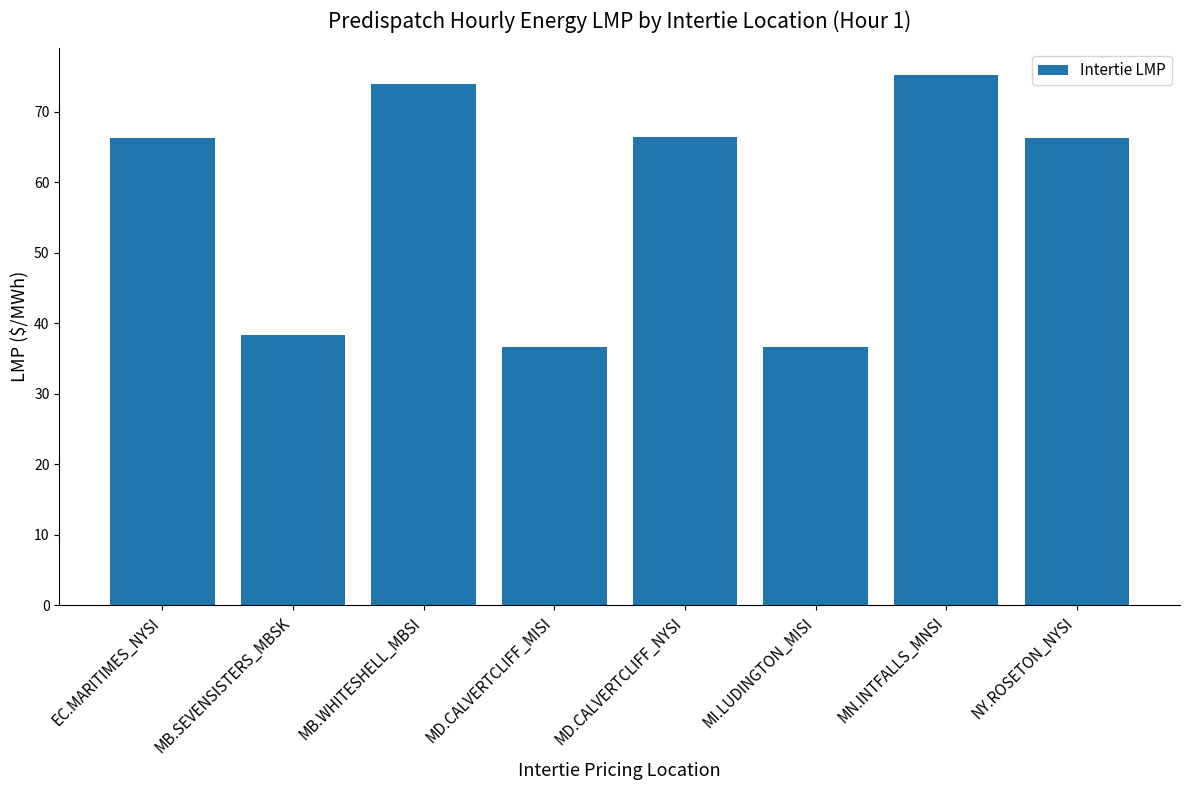

Are the bars horizontal?

No